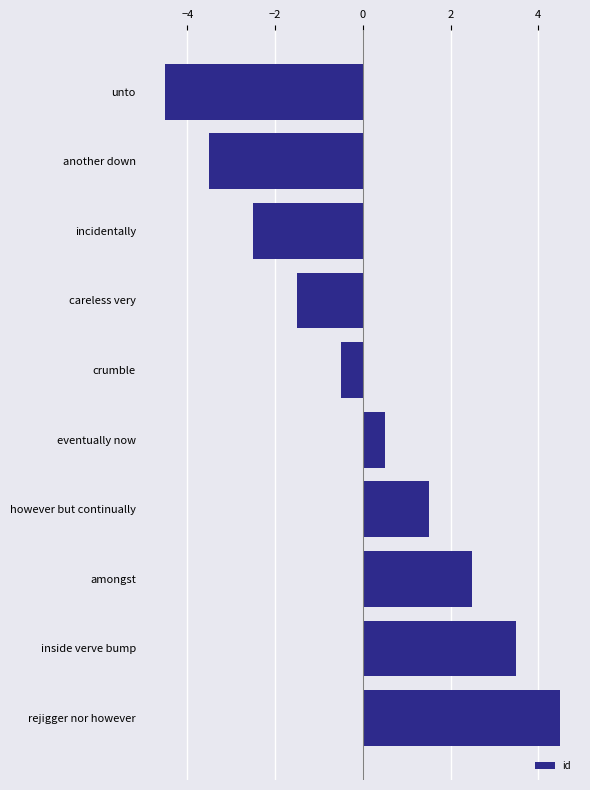

What is the difference between the maximum and minimum values?

9.0